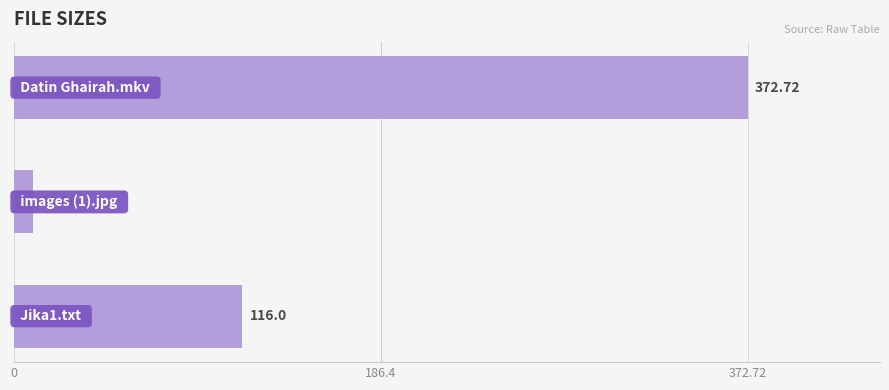

What is the average value?

166.3